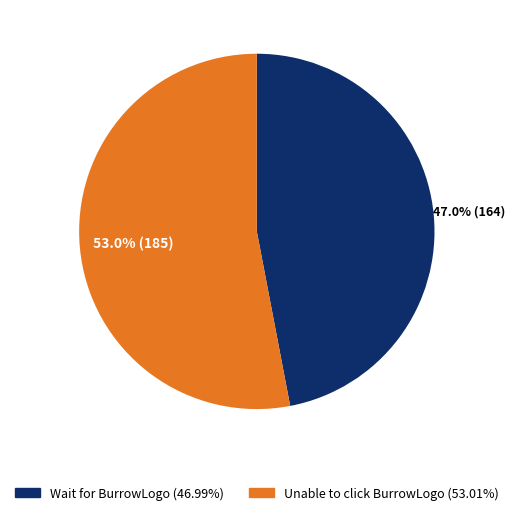

Is there a majority slice in this chart?

Yes